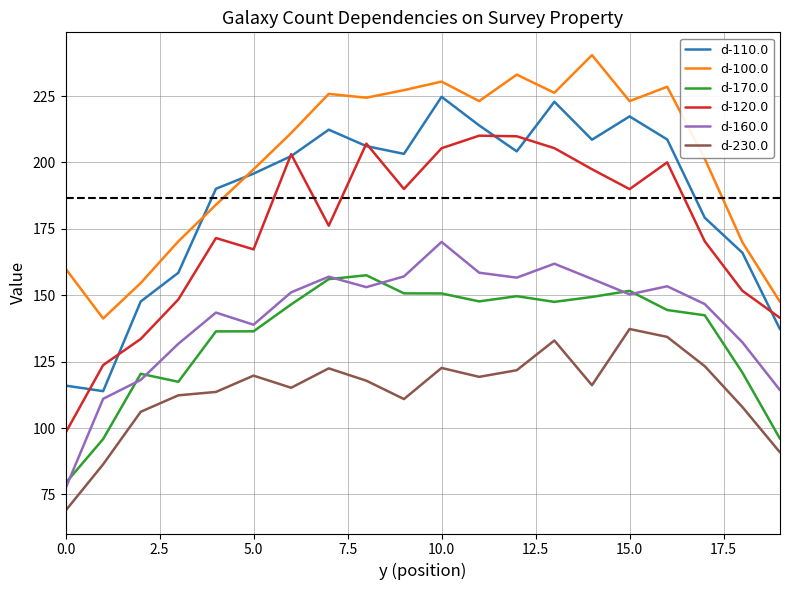

List the series in order of their peak value, highest first.

d-100.0, d-110.0, d-120.0, d-160.0, d-170.0, d-230.0